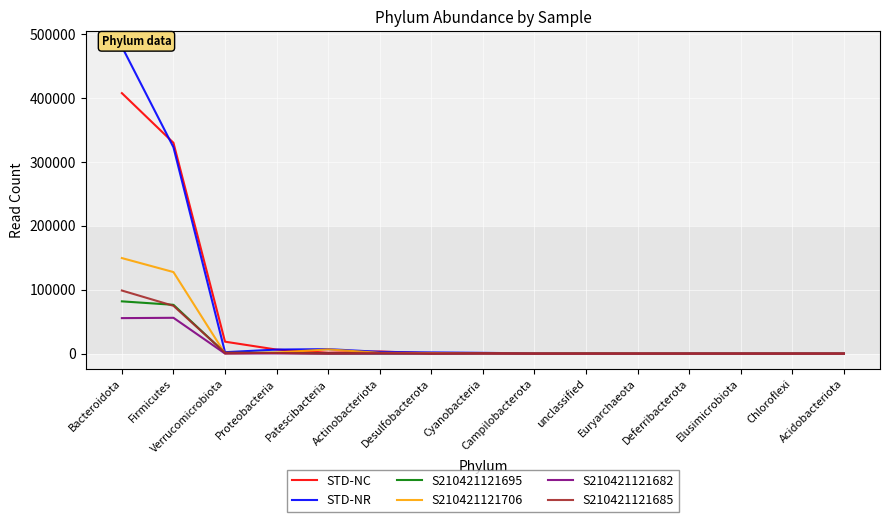

Which series has the widest spread of values?

STD-NR